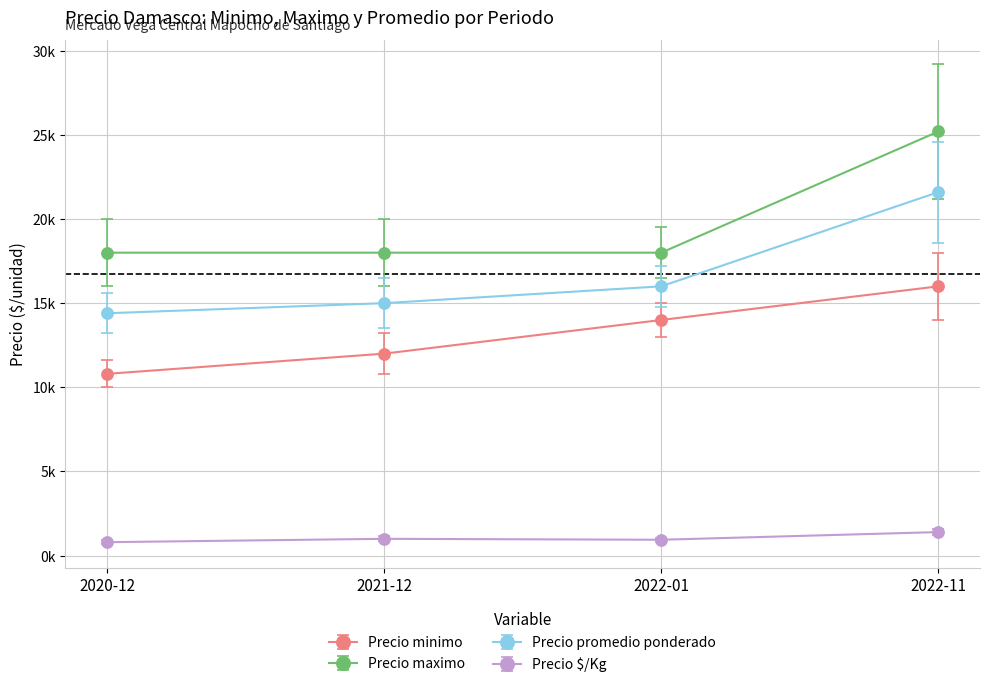

The Precio $/Kg series shows 1400 at 2022-11. True or false?

True